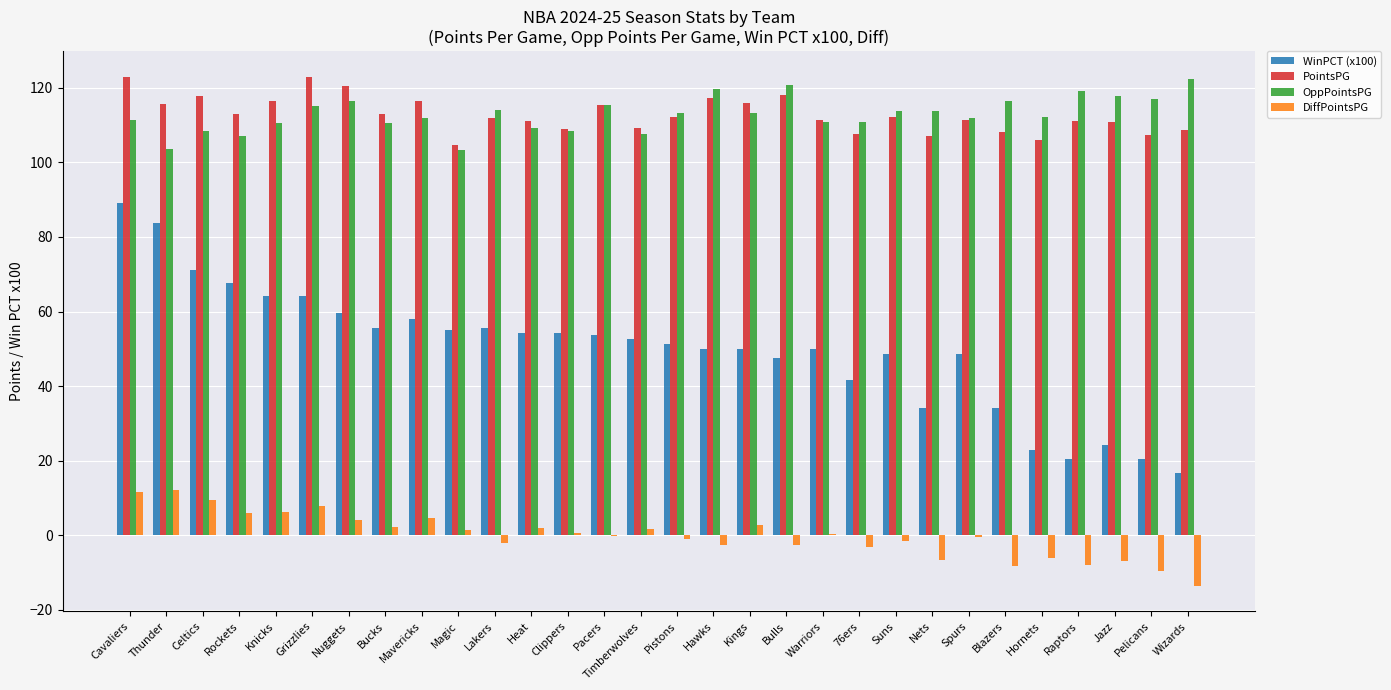

At which category is the sum across all series the highest?

Cavaliers